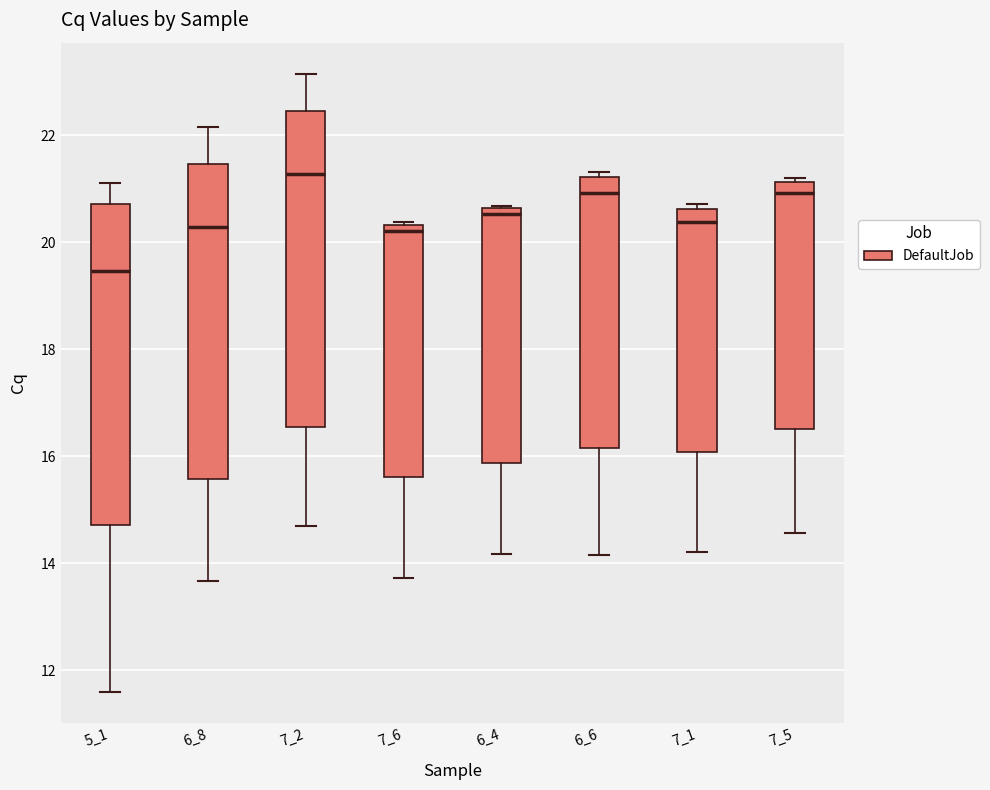

Where is the upper edge of the box at x = 6_4 on the y-axis? The values are not printed on the chart, so give them approximately, as read against the axis.

20.6